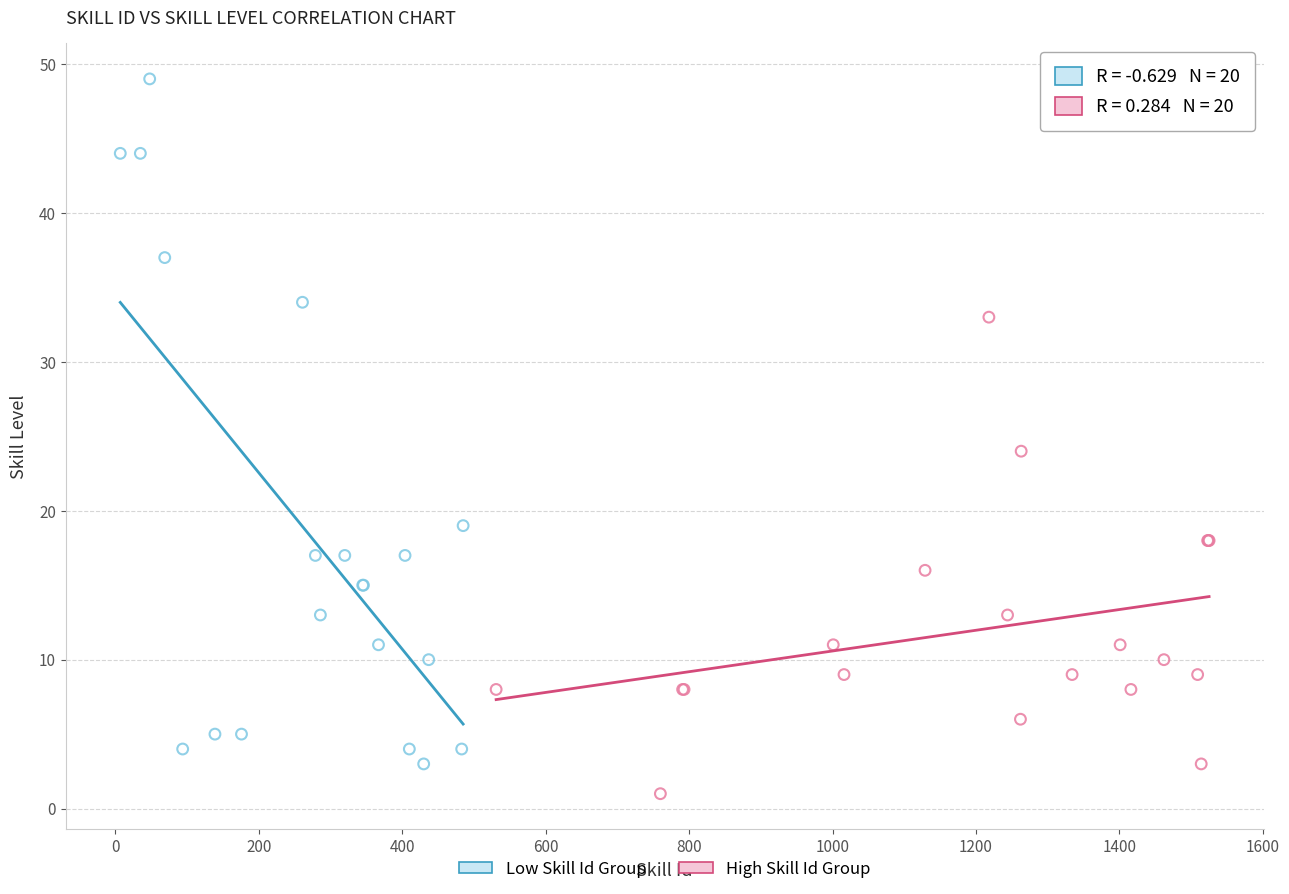

Which series reaches the maximum Y coordinate?

Low Skill Id Group